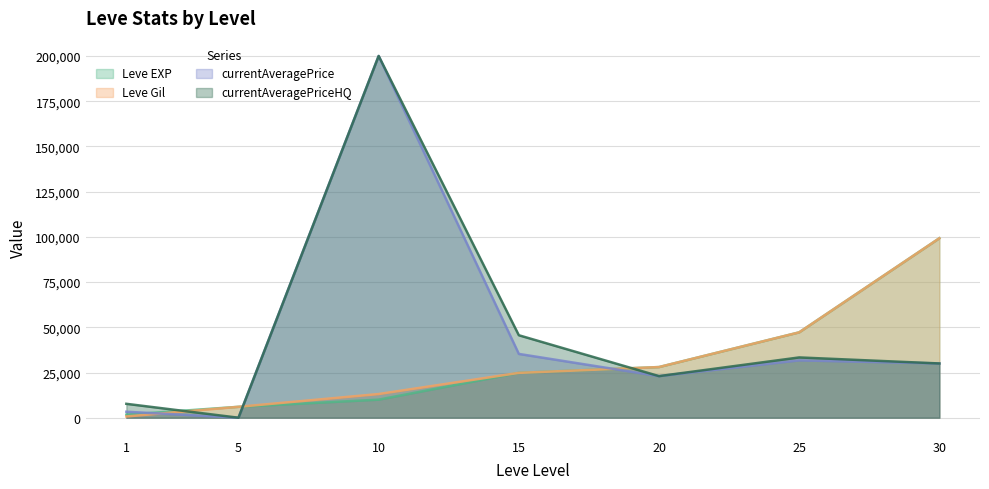

What is the difference between the maximum and second lowest values in the currentAveragePriceHQ series?

192311